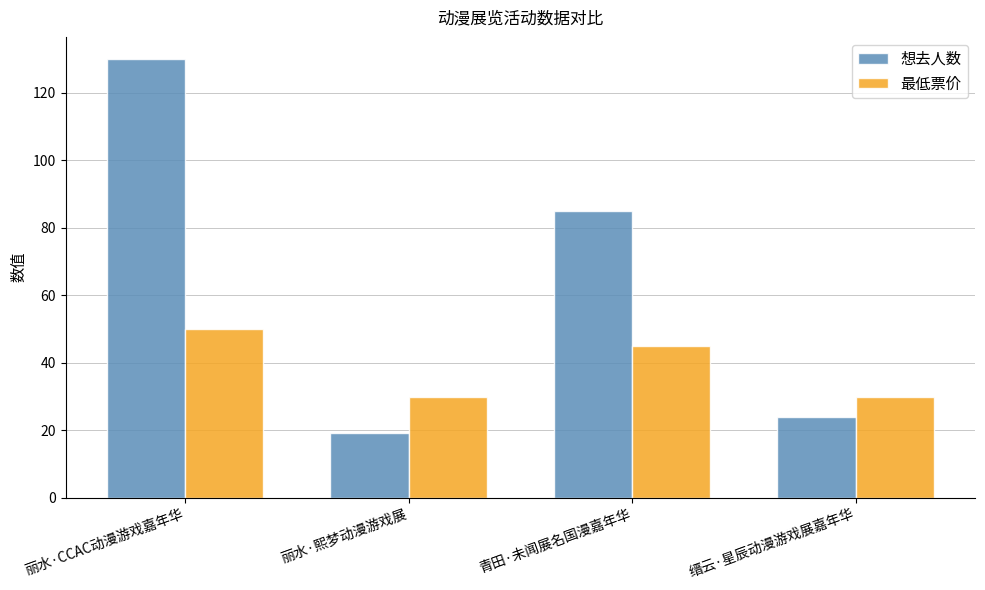

What is the approximate value of 最低票价 at 丽水·熙梦动漫游戏展?

29.9